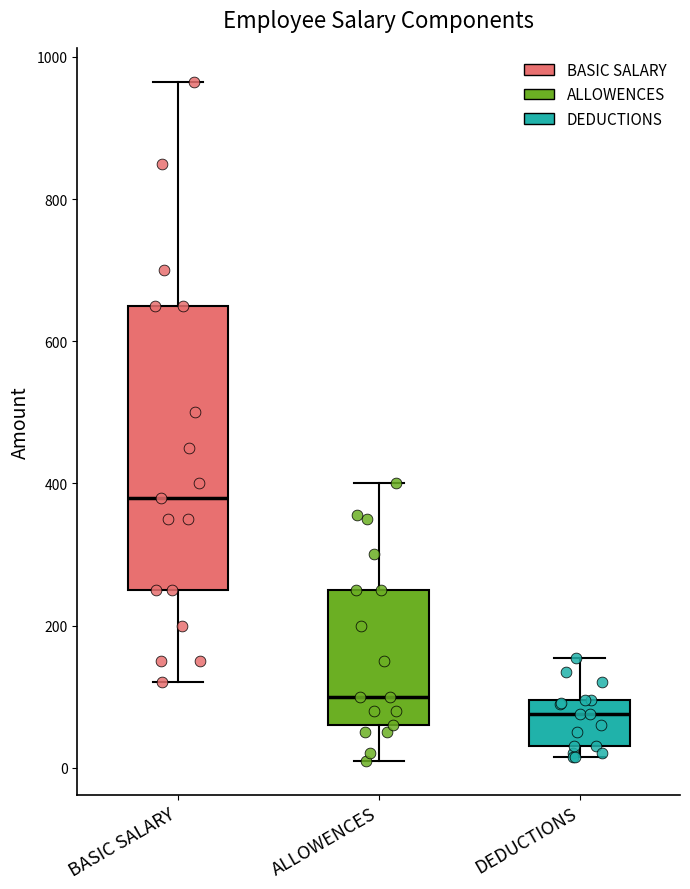

Which box's median line is the lowest?

DEDUCTIONS